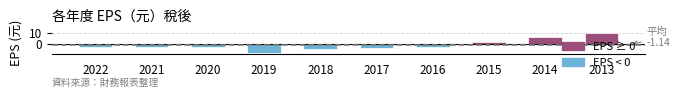

Are the bars horizontal?

No